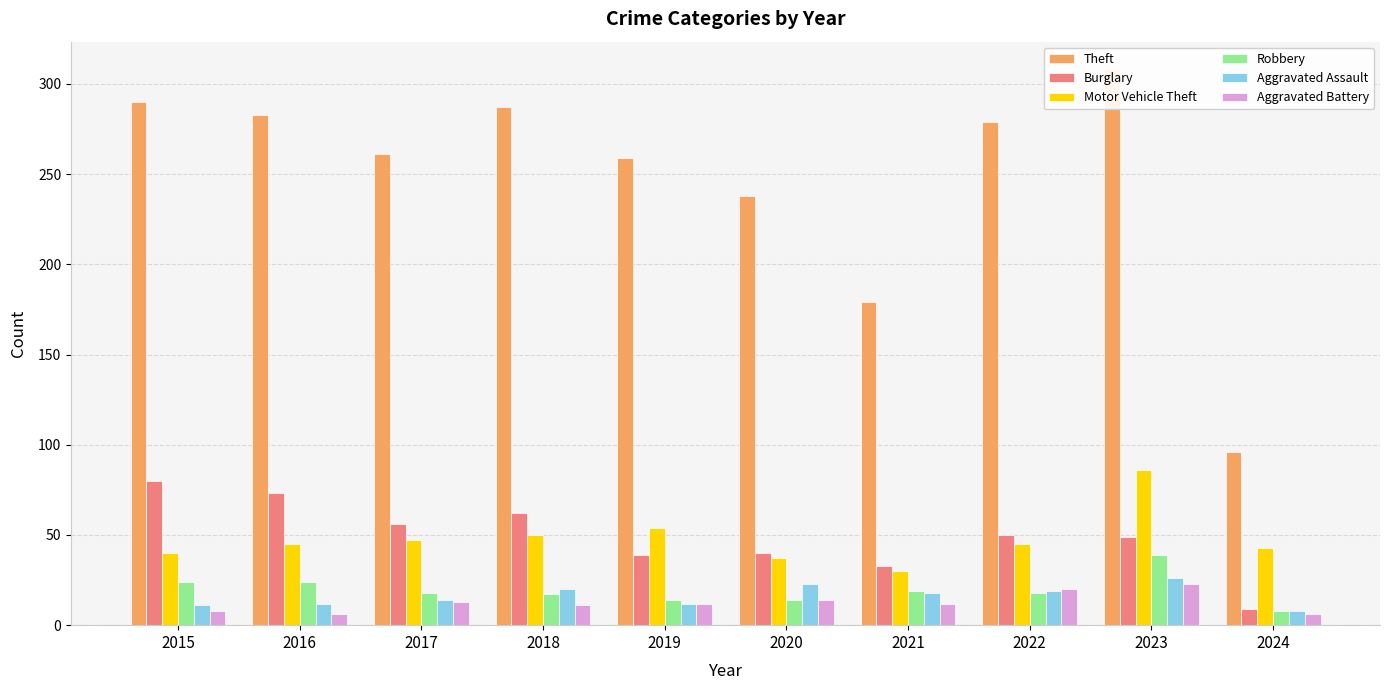

Reading right to left, extract all data points from this chart.

Theft: 96	308	279	179	238	259	287	261	283	290
Burglary: 9	49	50	33	40	39	62	56	73	80
Motor Vehicle Theft: 43	86	45	30	37	54	50	47	45	40
Robbery: 8	39	18	19	14	14	17	18	24	24
Aggravated Assault: 8	26	19	18	23	12	20	14	12	11
Aggravated Battery: 6	23	20	12	14	12	11	13	6	8